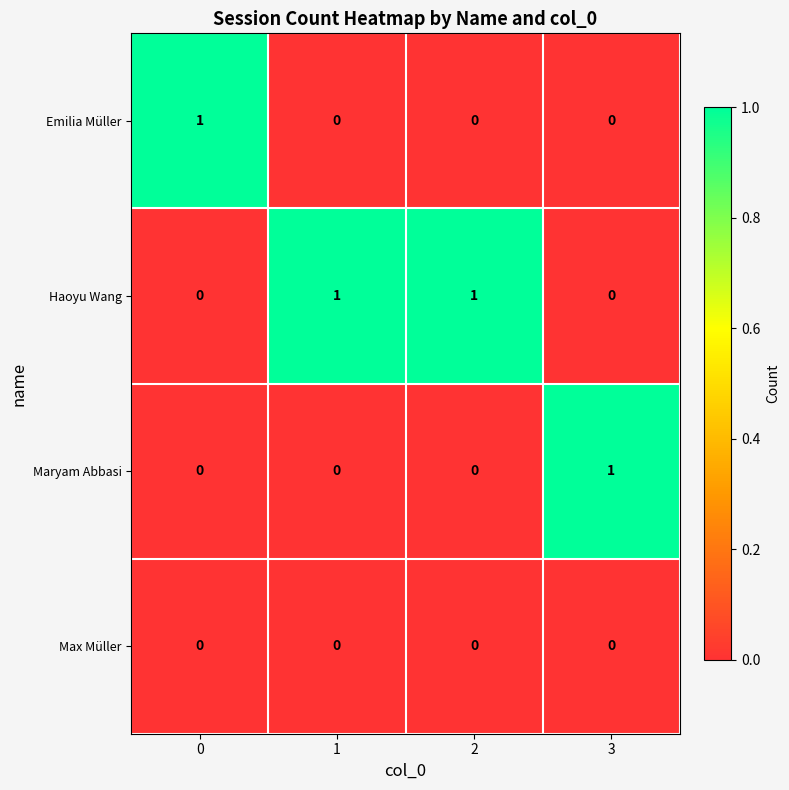

What is the difference between the highest and lowest values at 2?

1